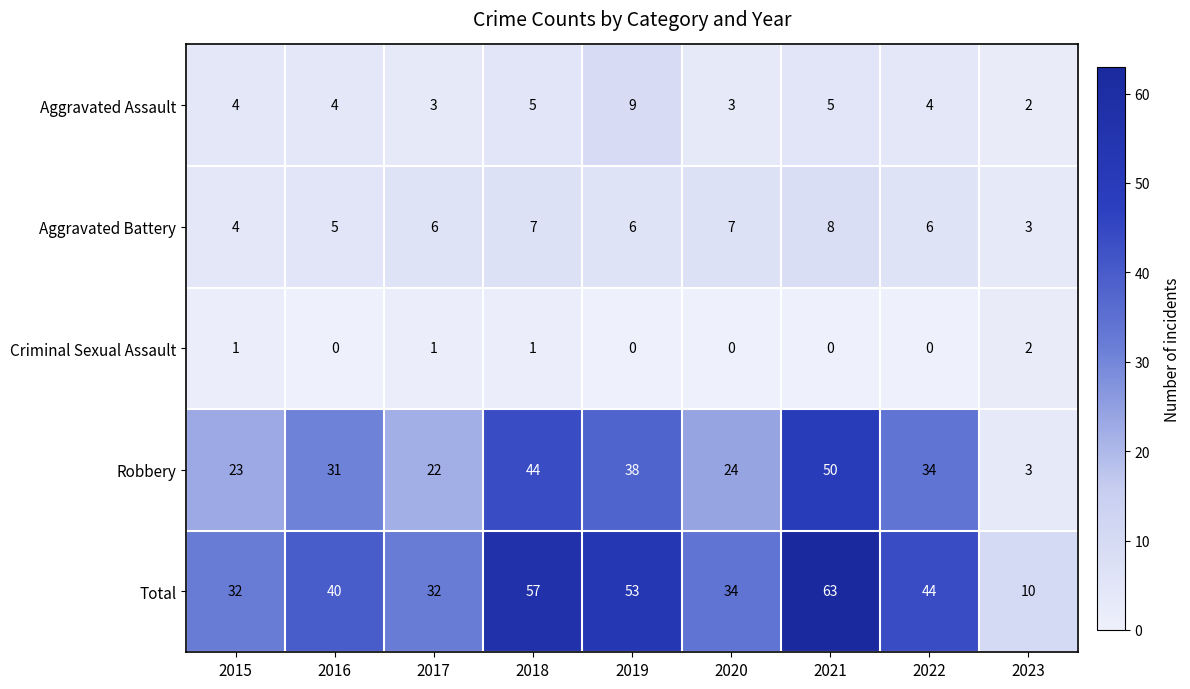

How many series are shown in this chart?

5